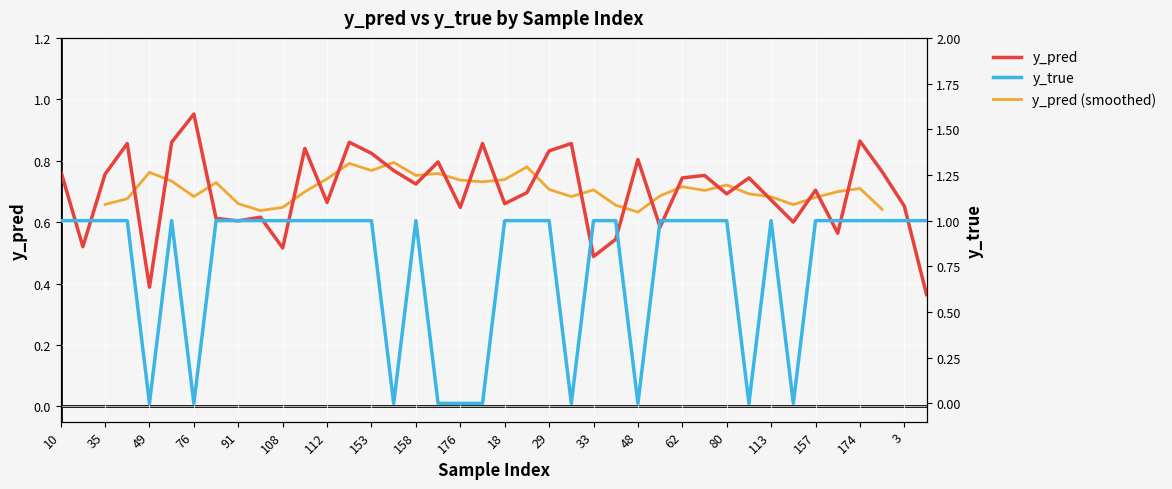

What is the label of the 36th point from the right?

49